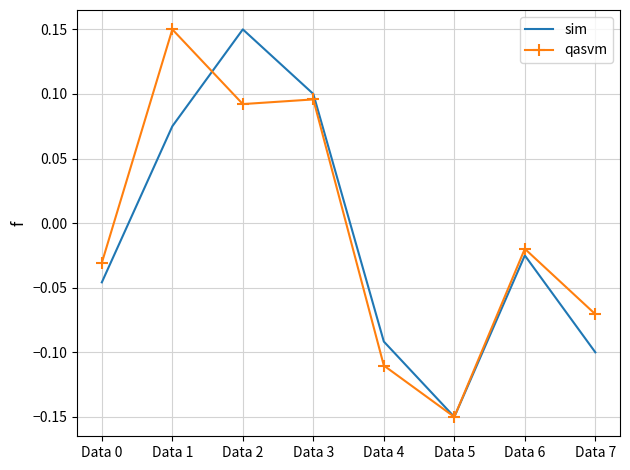

What are all the series names shown in the legend?

sim, qasvm